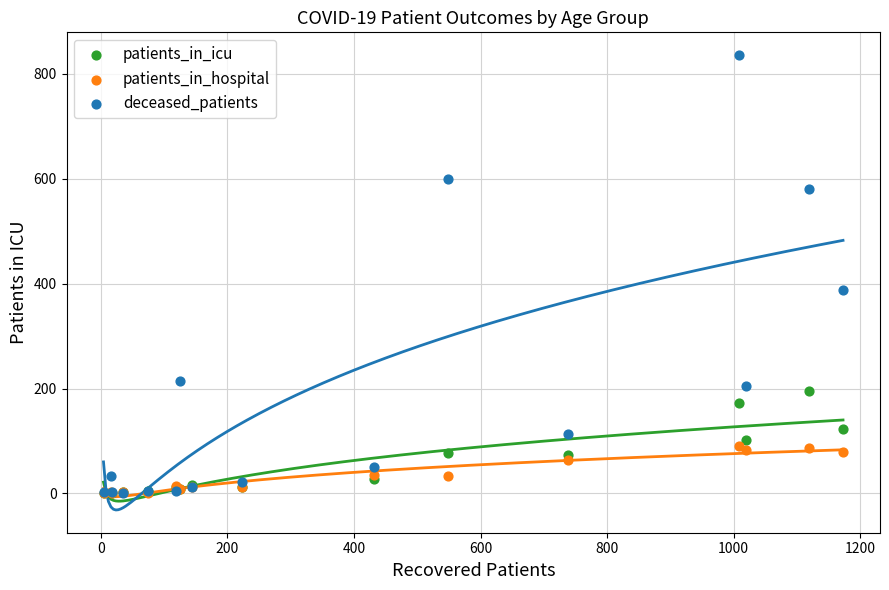

Across all series, what Y value is closest to 418?

388